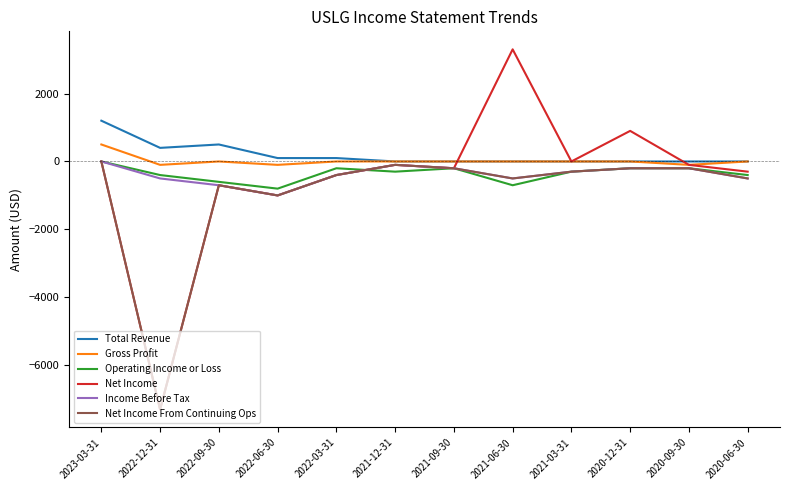

How many lines are shown in the chart?

6